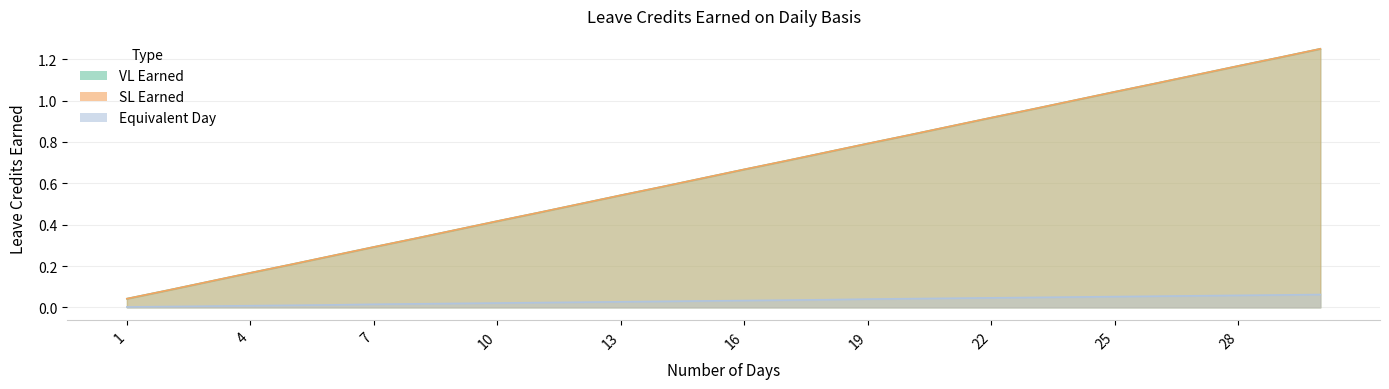

True or false: Equivalent Day has more than 1 interior local peaks.

False